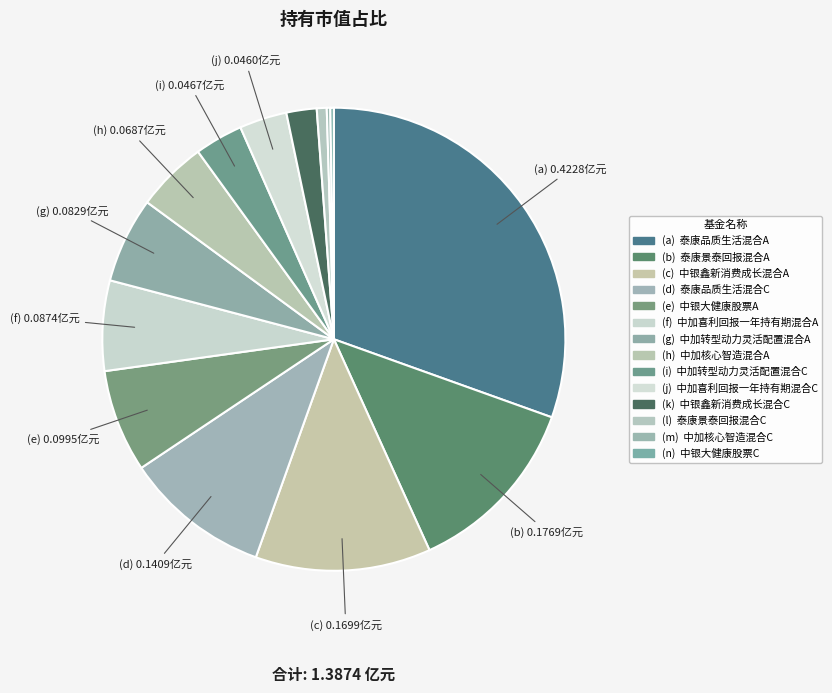

Which category has the smallest portion of the pie?

中加核心智造混合C